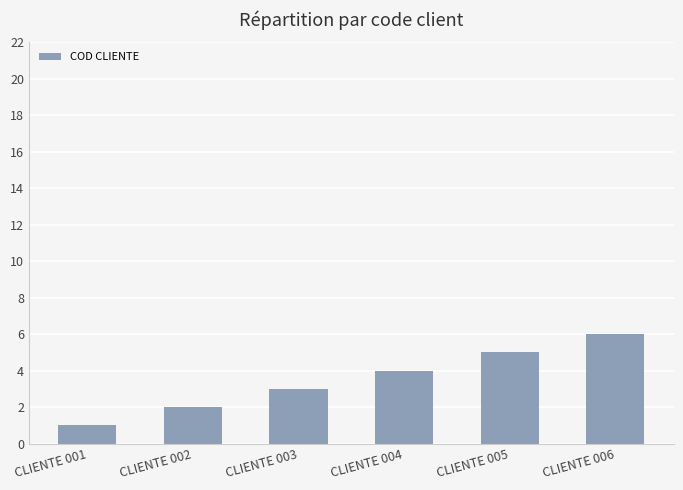

List the labels in order of value, smallest first.

CLIENTE 001, CLIENTE 002, CLIENTE 003, CLIENTE 004, CLIENTE 005, CLIENTE 006